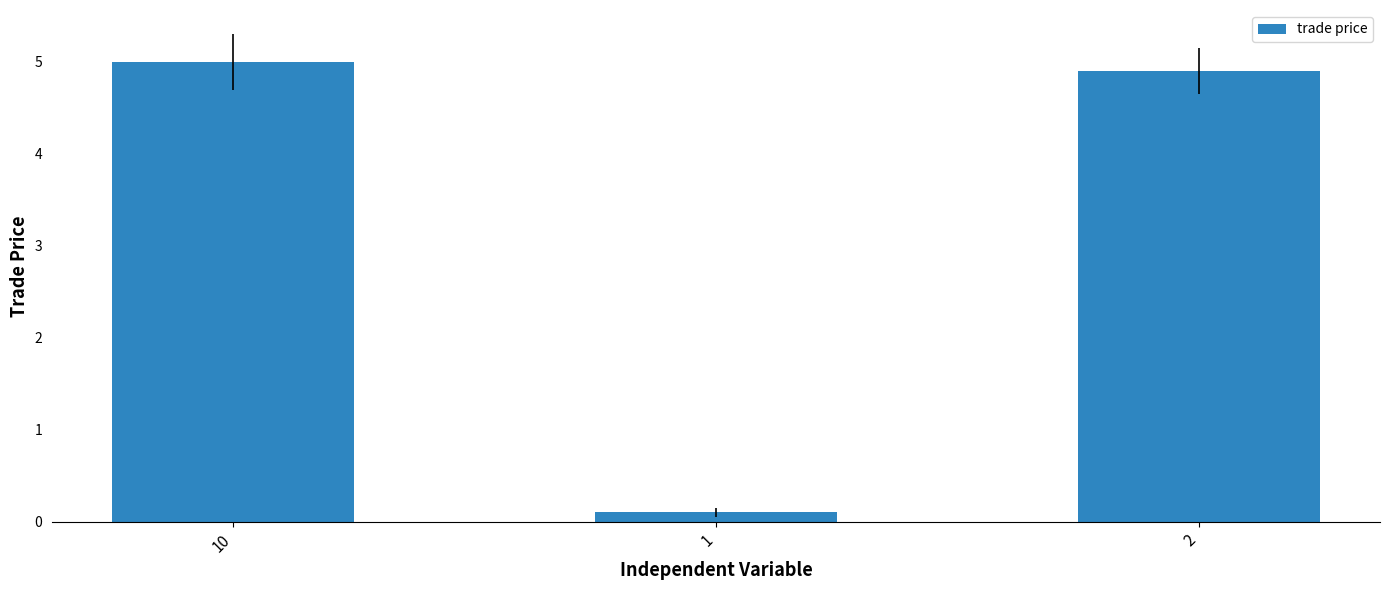

Count the number of values greater than 4.

2